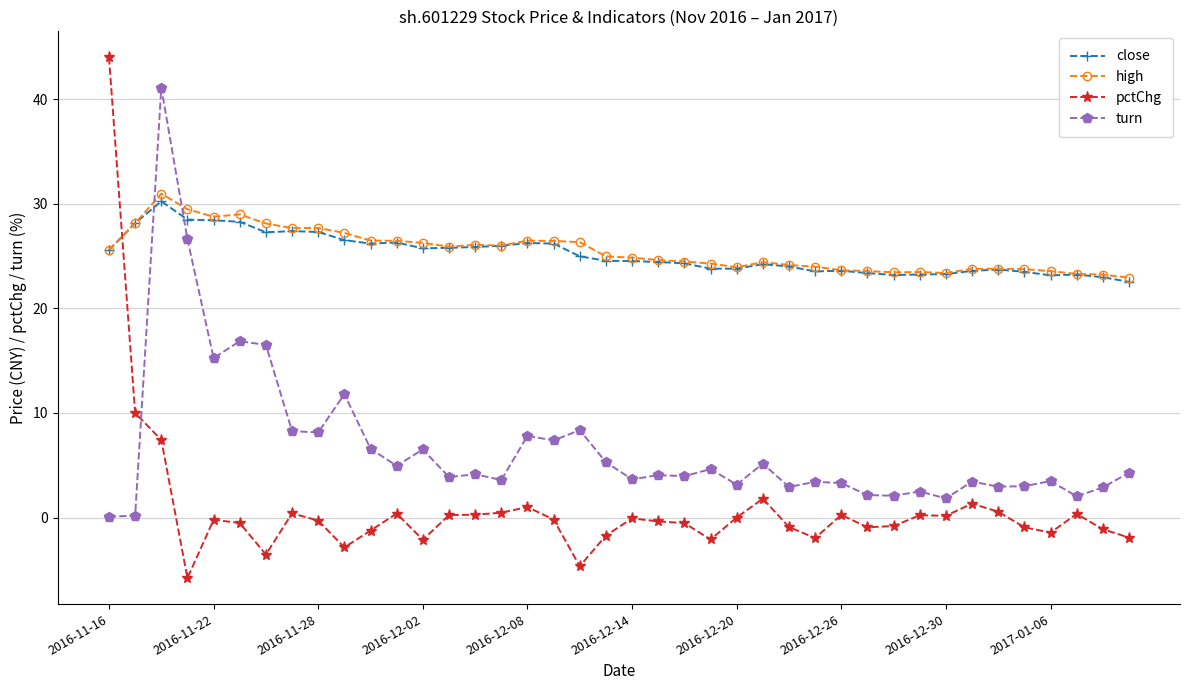

True or false: high has more than 1 points higher than both neighbors.

True